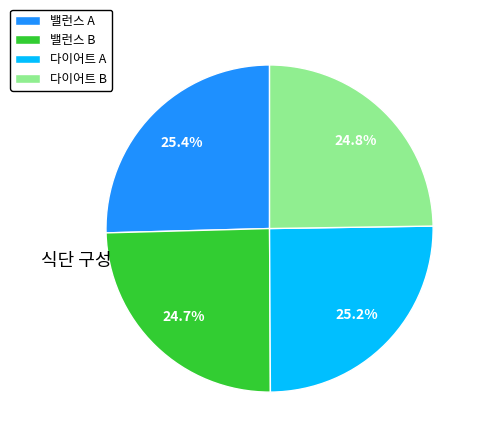

Is there any slice that represents more than half of the pie?

No